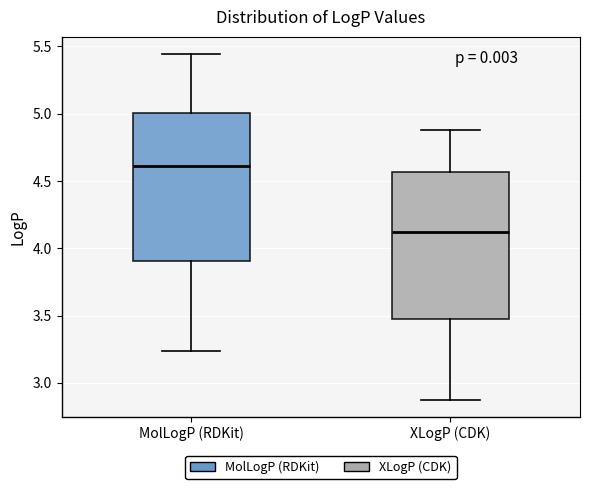

Reading left to right, transcribe this box plot: for each box, give where its median line is, the range the box spans, and where its two whiskers end, as read against the y-axis. The values are not printed on the chart, so give them approximately, as read against the axis.

MolLogP (RDKit): median 4.60, box 3.90 to 5.00, whiskers 3.25 to 5.45
XLogP (CDK): median 4.10, box 3.50 to 4.55, whiskers 2.90 to 4.90